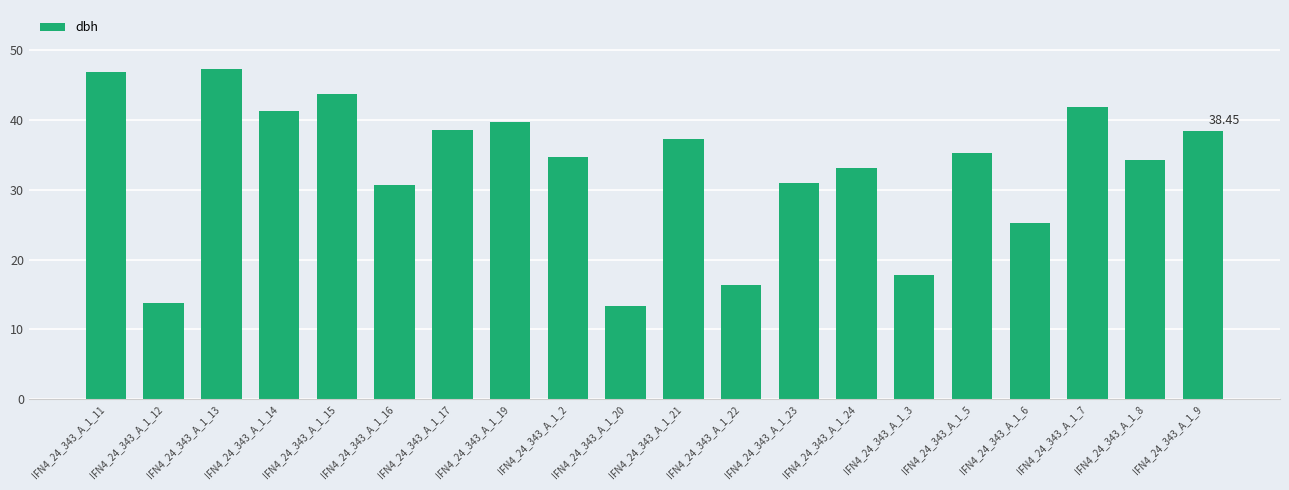

What is the average value?

33.0